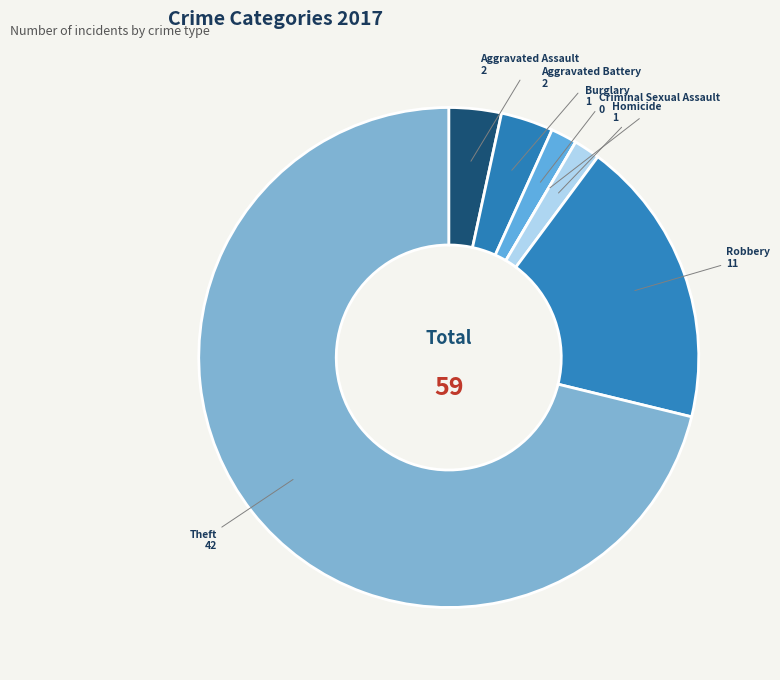

Which category has the biggest portion of the pie?

Theft